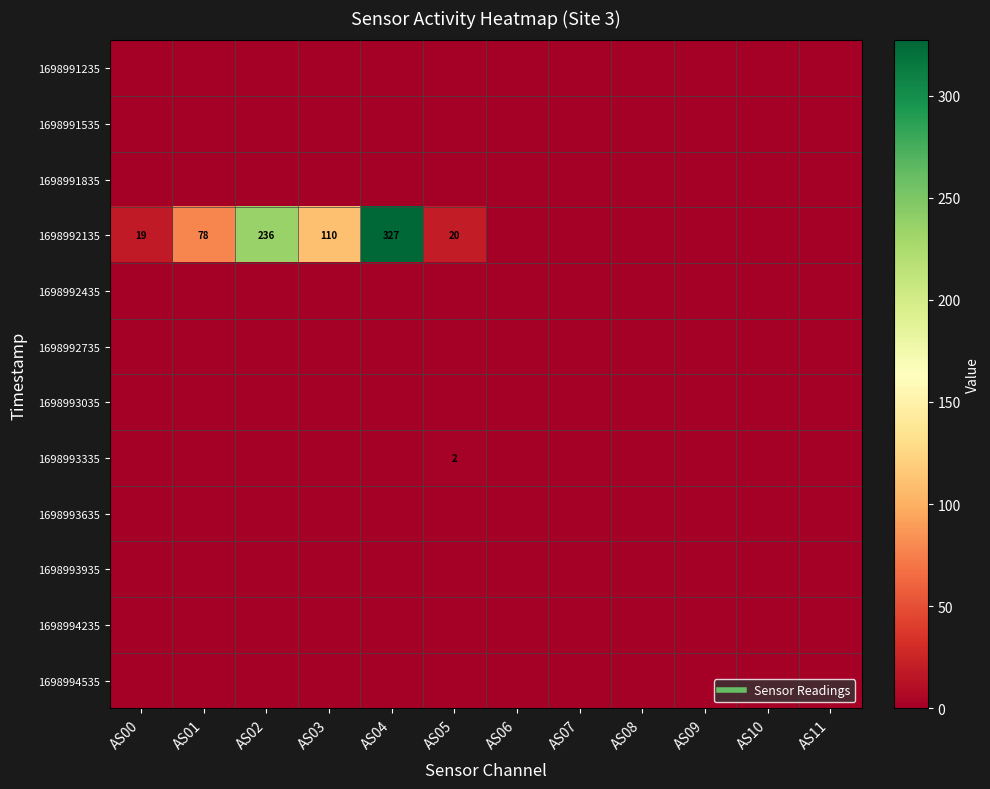

Which series has the largest total across all categories?

1698992135